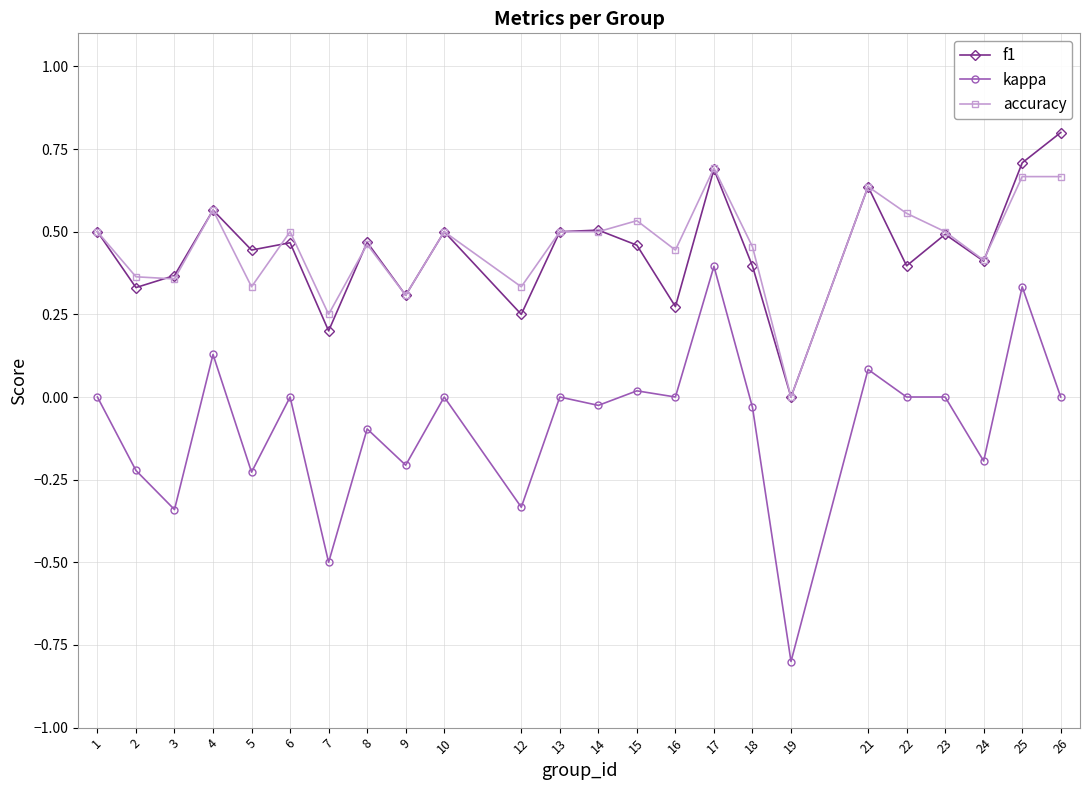

Which series has the largest range (max minus min)?

kappa